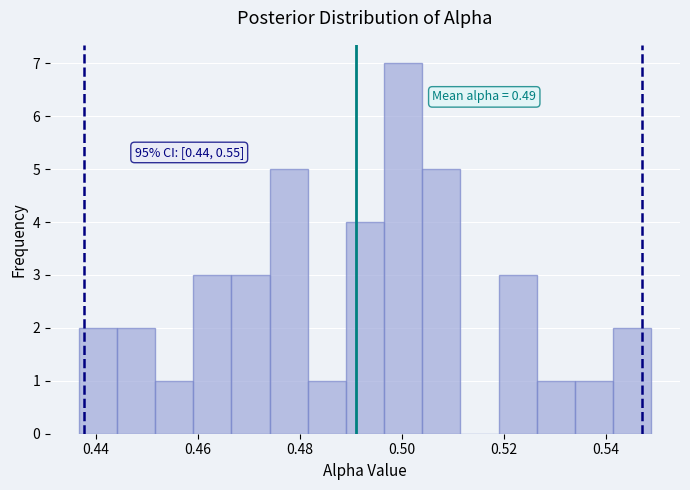

Read against the x-axis, roughly where is the centre of the tallest bar?

0.500